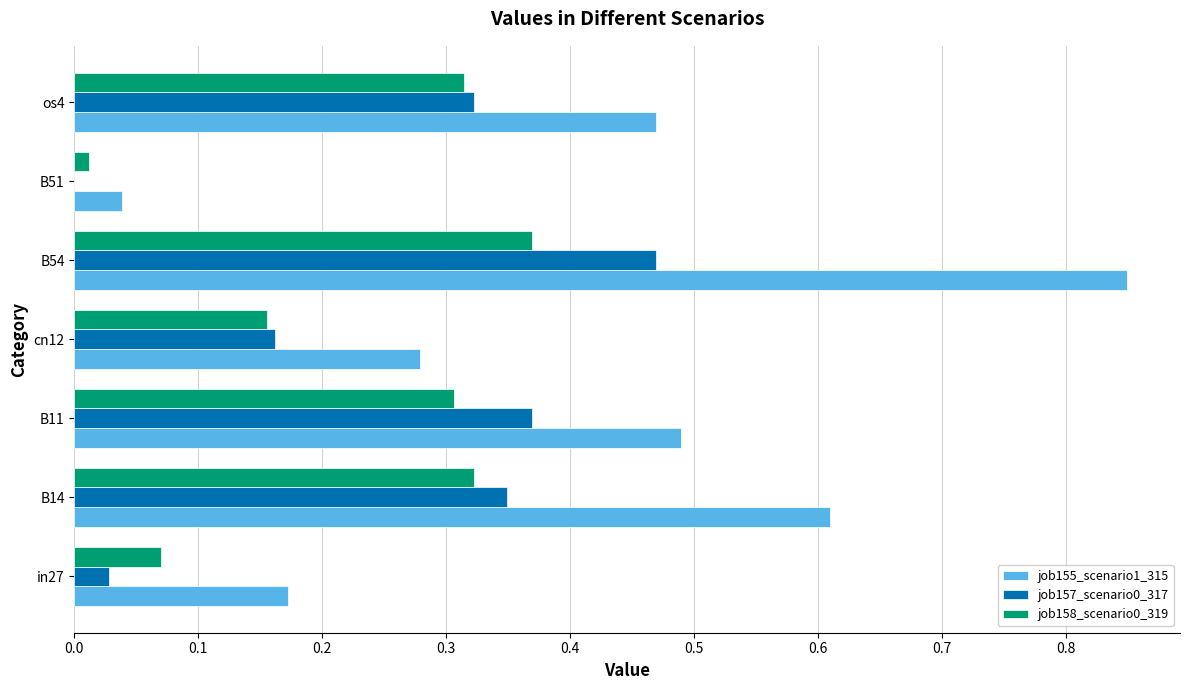

At which label does job158_scenario0_319 reach its peak?

B54